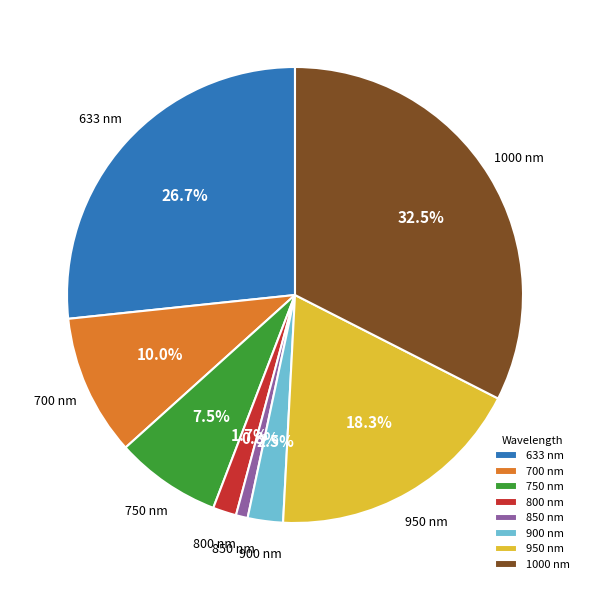

Does 950 account for over 50% of the chart?

No